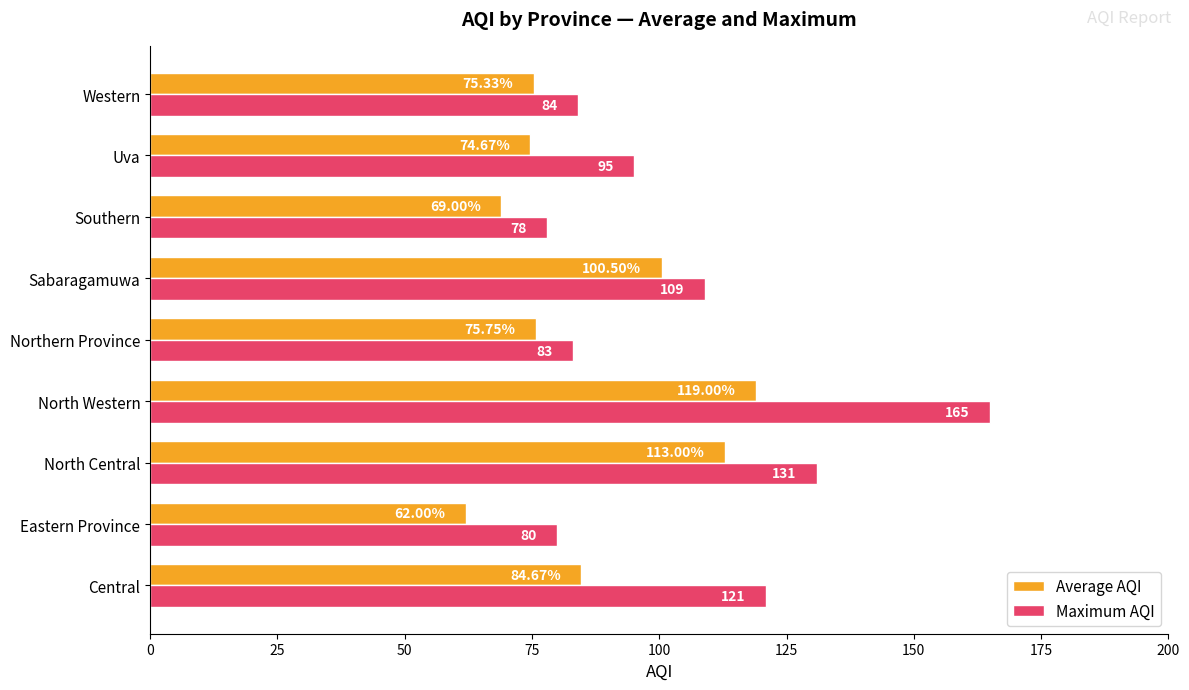

Is the value of Average AQI at Eastern Province greater than the value of Maximum AQI at Northern Province?

No